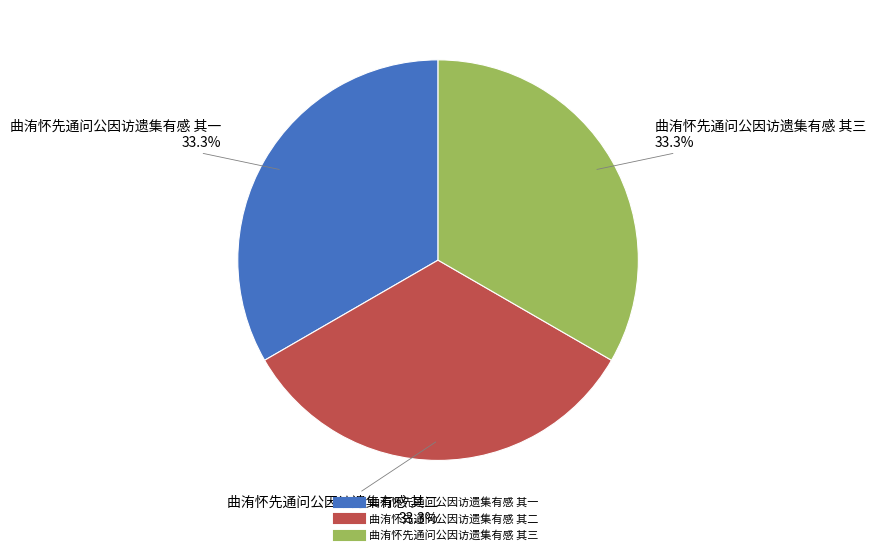

Does 曲洧怀先通问公因访遗集有感 其二 represent more than half of the total?

No